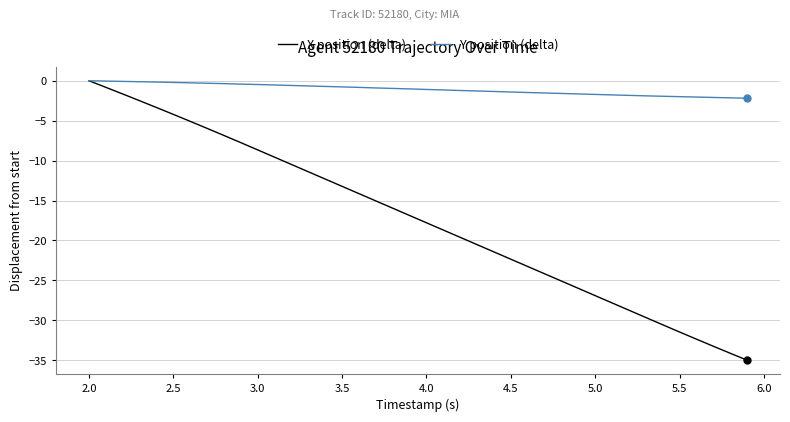

What is the lowest value of the X position (delta) series?

-35.0